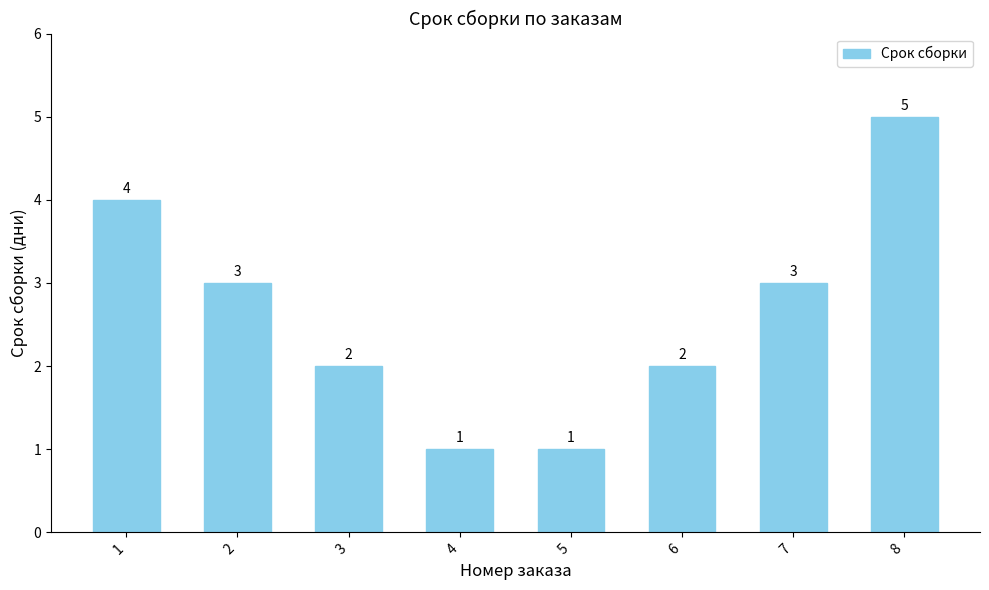

Reading left to right, extract all data points from this chart.

4	3	2	1	1	2	3	5